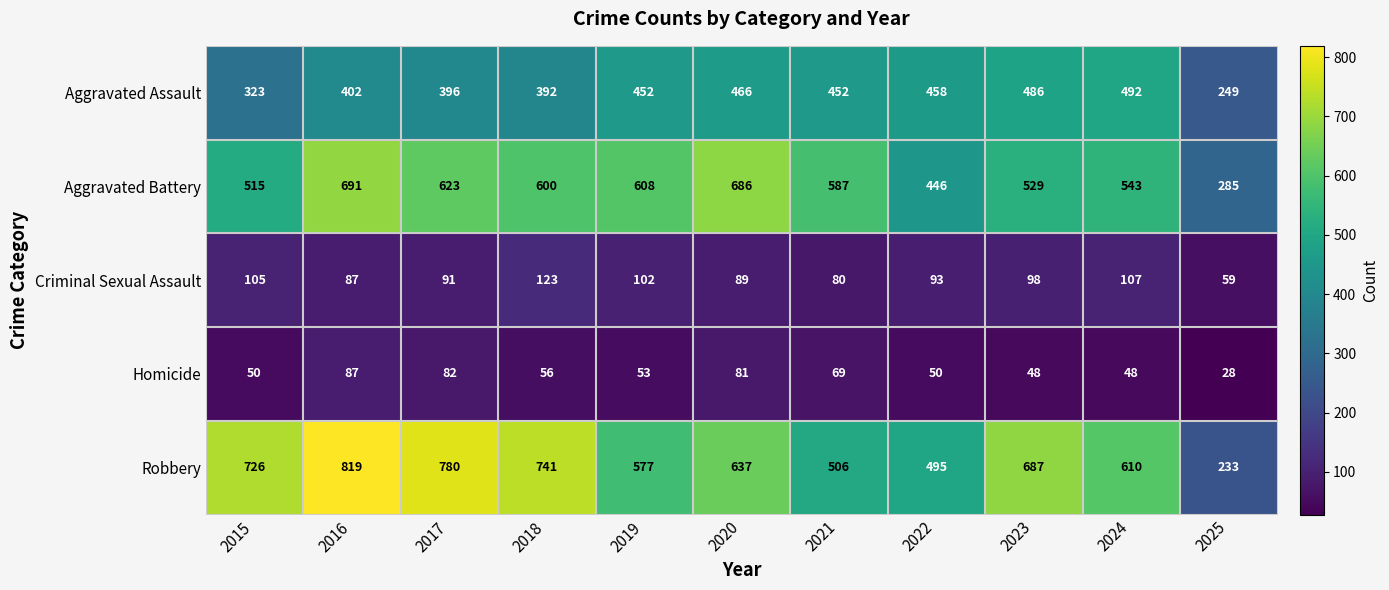

The Aggravated Battery series shows 129 at 2024. True or false?

False